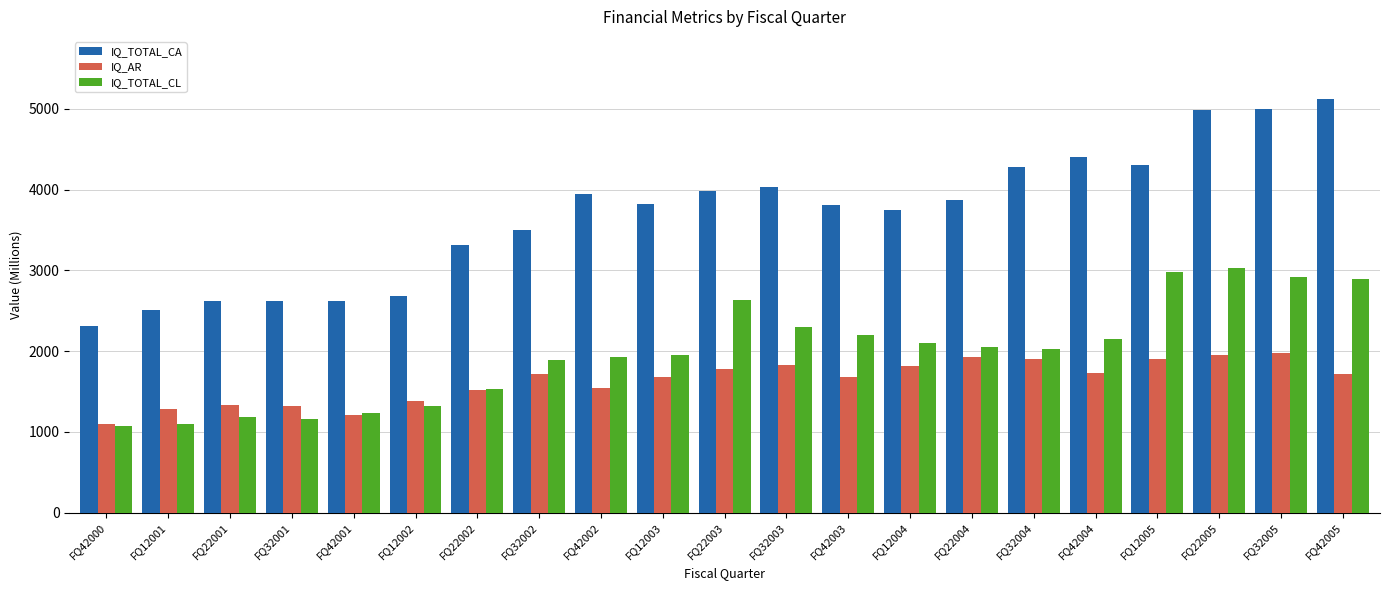

At which label is IQ_TOTAL_CA closest to 3715?

FQ12004